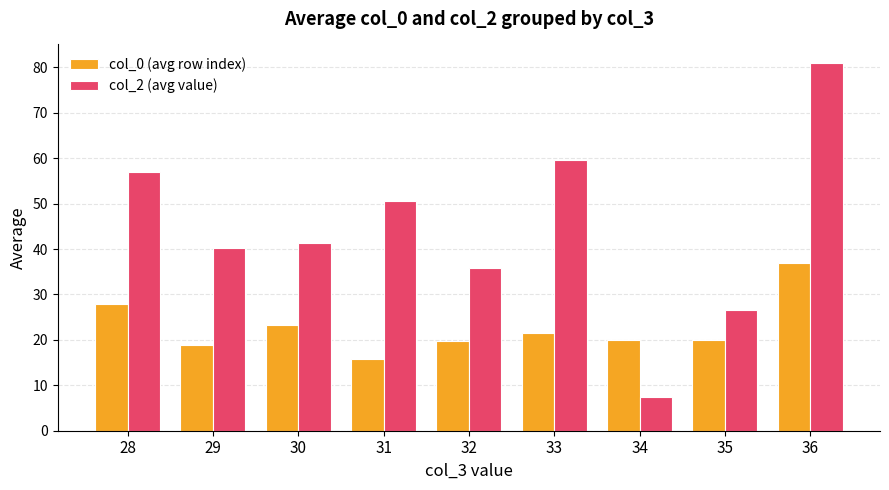

What are all the series names shown in the legend?

col_0 (avg row index), col_2 (avg value)